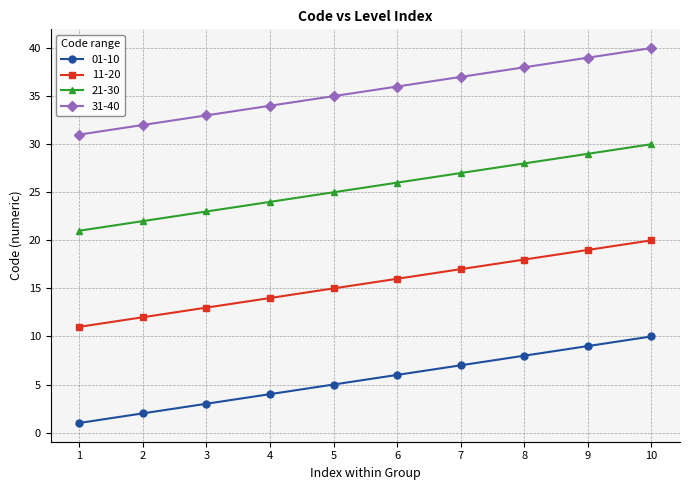

True or false: 21-30 and 11-20 cross at least once.

False